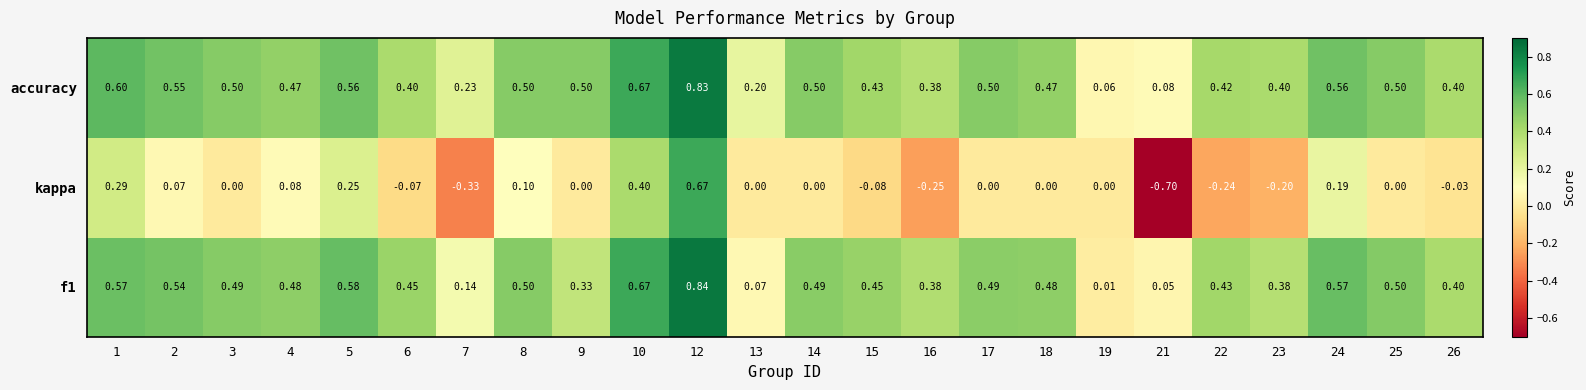

Is the value of kappa at 12 greater than the value of f1 at 5?

Yes